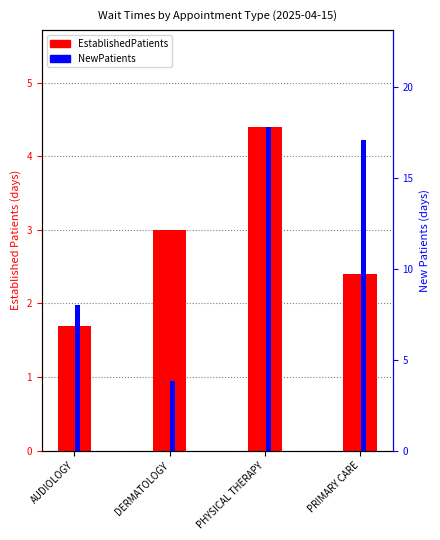

Rank the series by their average value, from lowest to highest.

EstablishedPatients, NewPatients